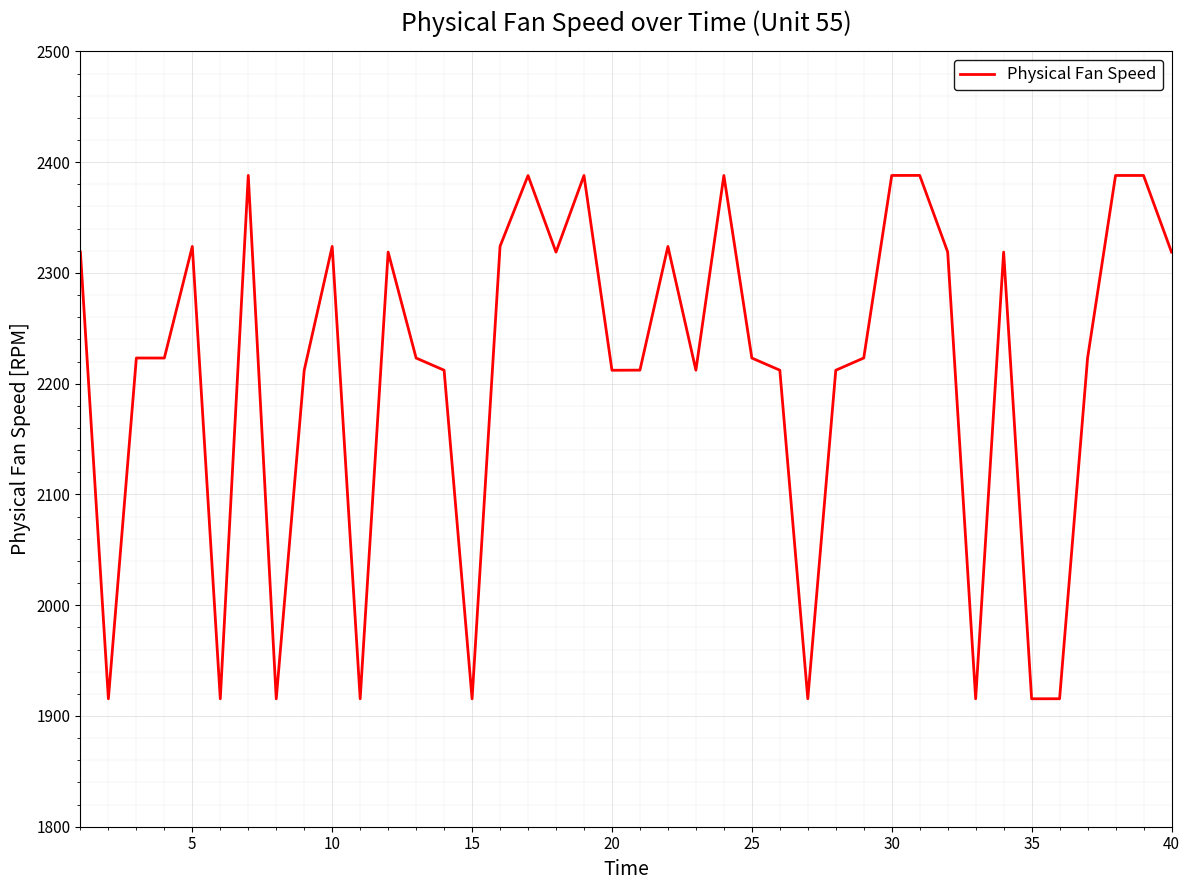

What is the difference between the maximum and minimum values?

472.6